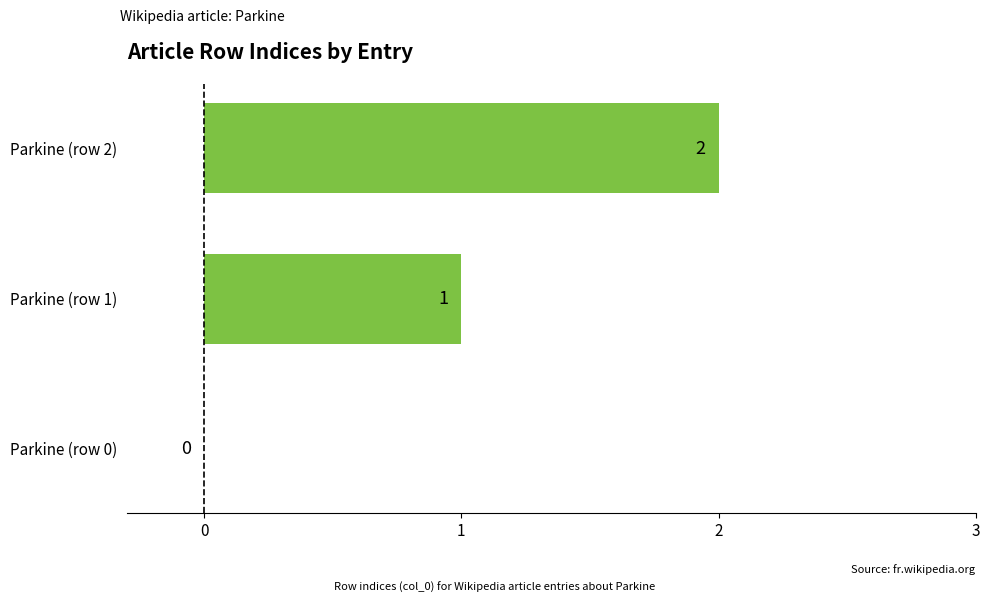

Which label corresponds to the largest value in the chart?

Parkine (row 2)